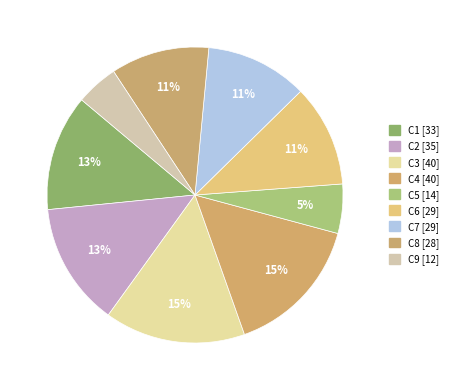

Count the number of slices in the pie.

9